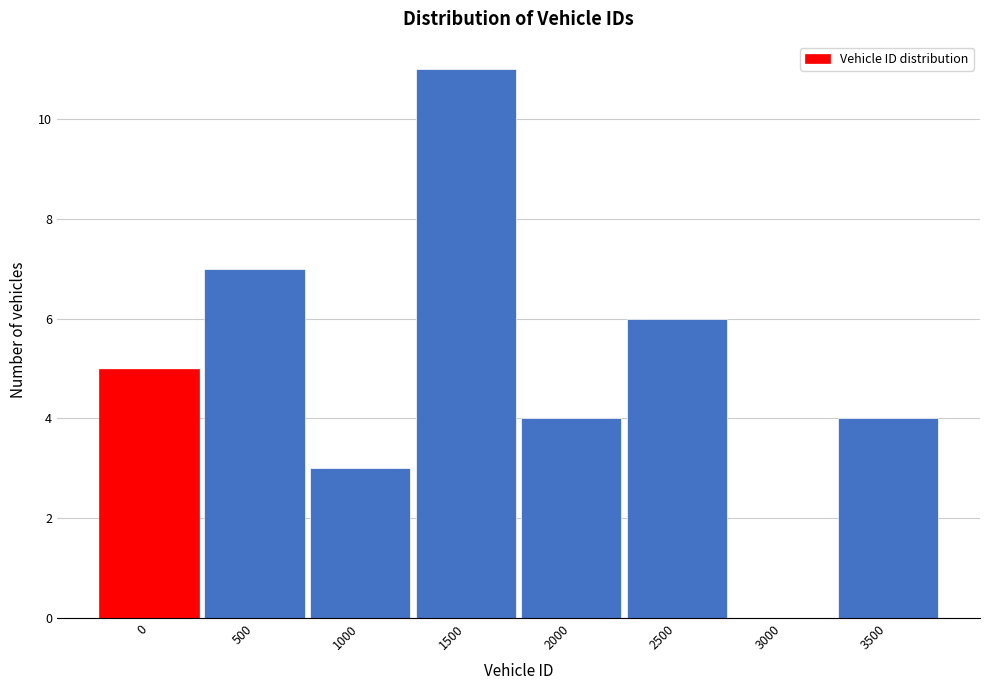

Reading left to right, transcribe all the data shown in this chart.

0=5	500=7	1000=3	1500=11	2000=4	2500=6	3000=0	3500=4